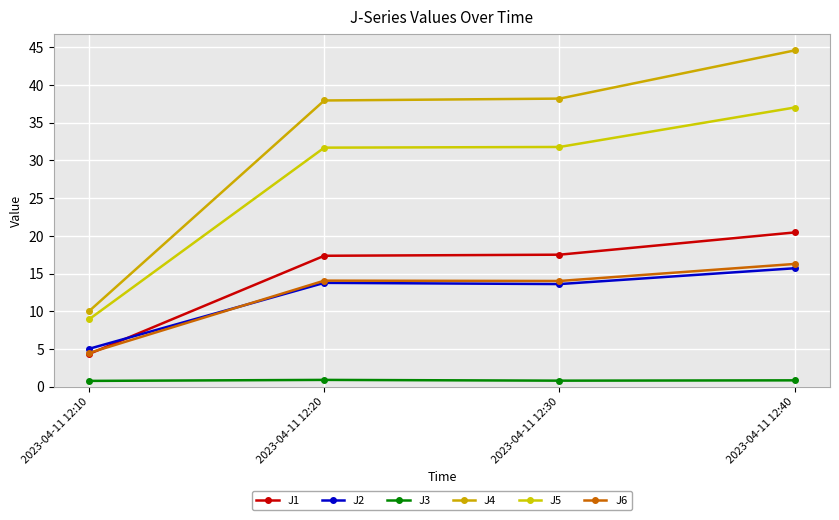

In J3, how many points are higher than both neighbors (excluding endpoints)?

1